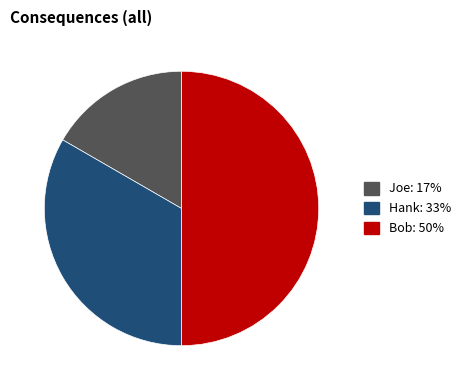

Is it true that Joe is 17% of the pie?

True